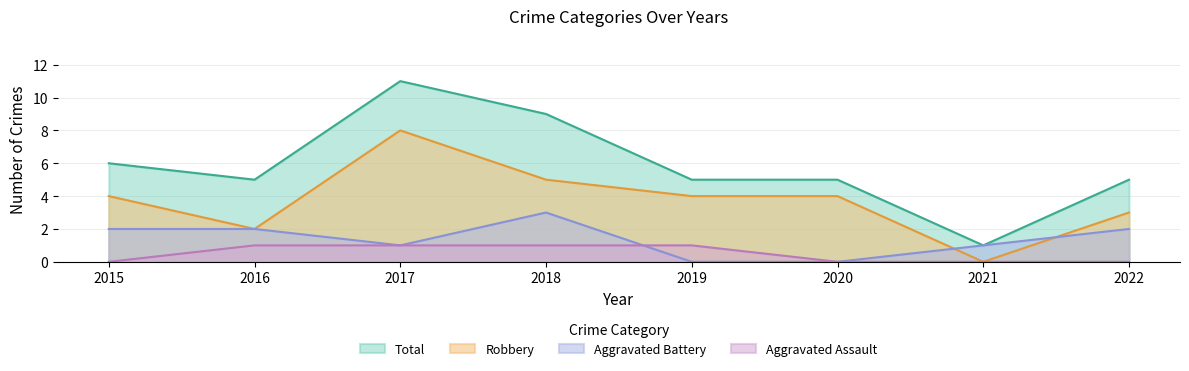

Which series changed the most between 2017 and 2021?

Total